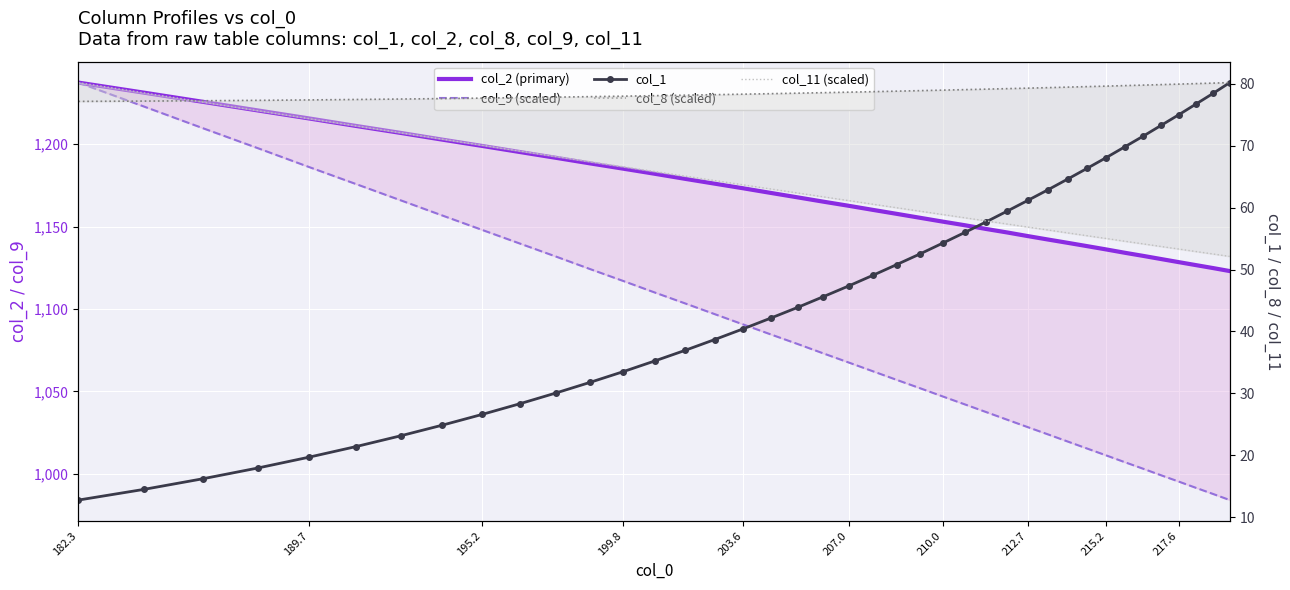

Is the value of col_8 (scaled) at 10 greater than the value of col_1 at 27?

Yes